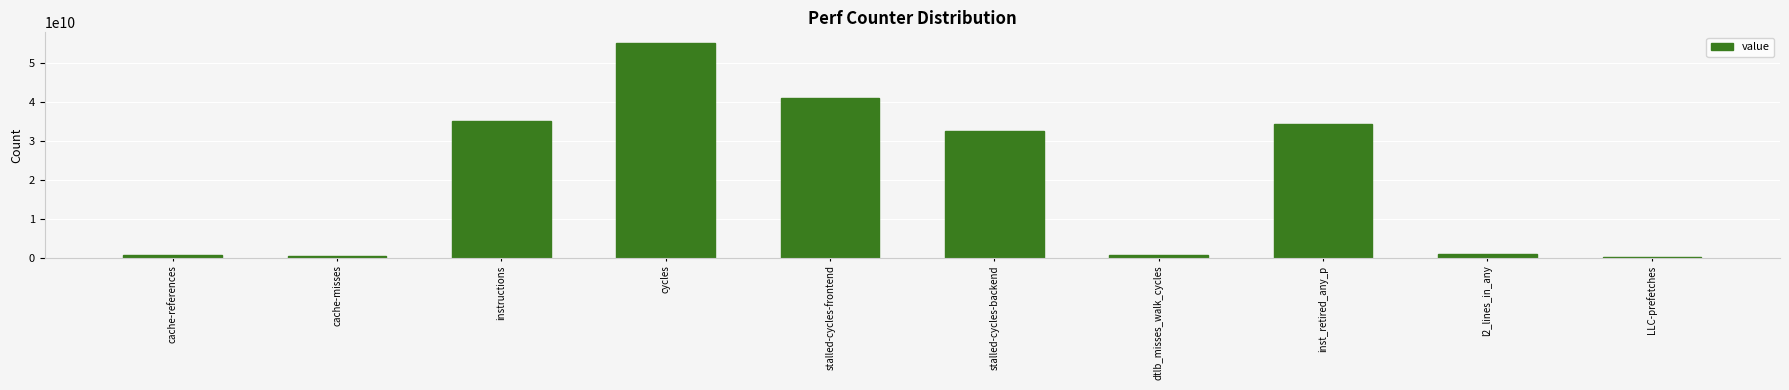

What is the change in value from cache-references to dtlb_misses_walk_cycles?

+91618247